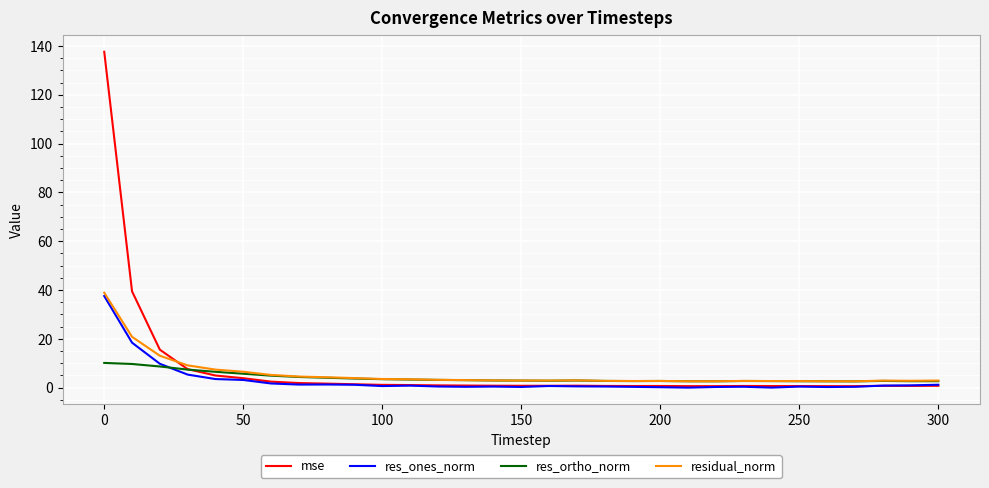

What is the minimum value for res_ortho_norm?

2.6